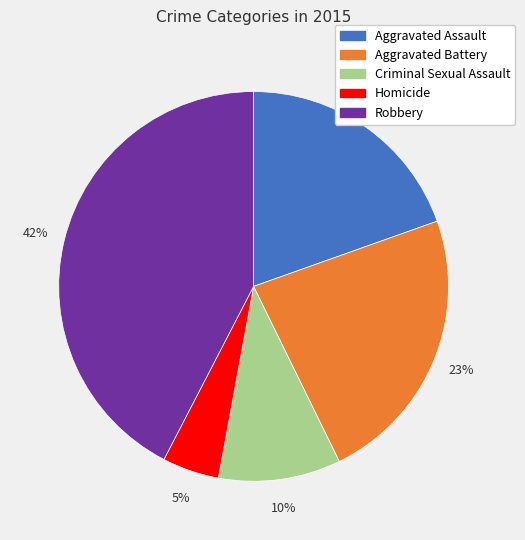

To the nearest percent, what is the combined percentage of Aggravated Assault and Aggravated Battery?

43%